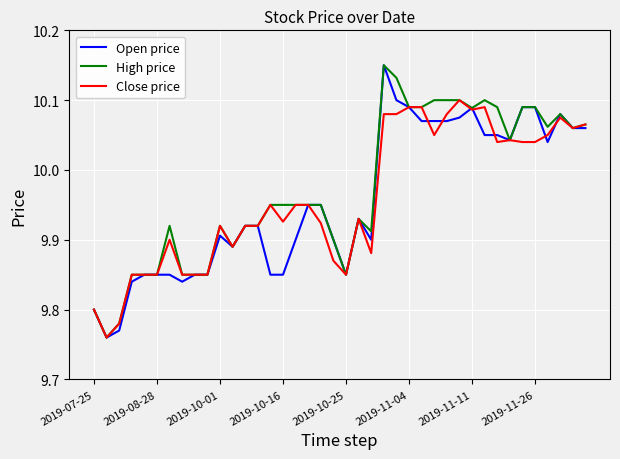

What are all the series names shown in the legend?

Open price, High price, Close price